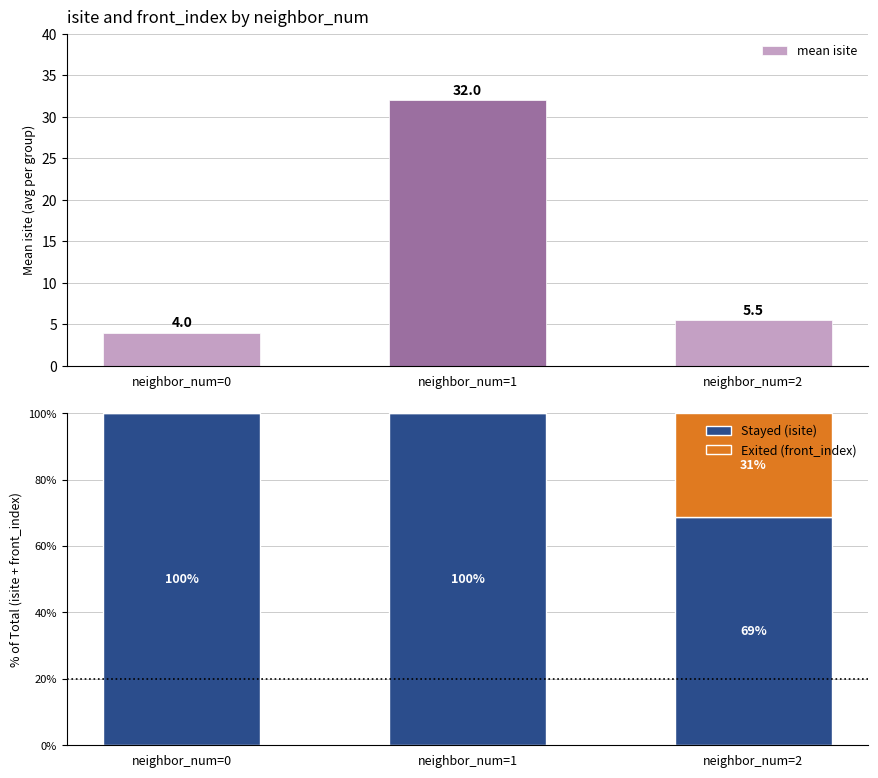

Which category has the lowest value across all series?

neighbor_num=0